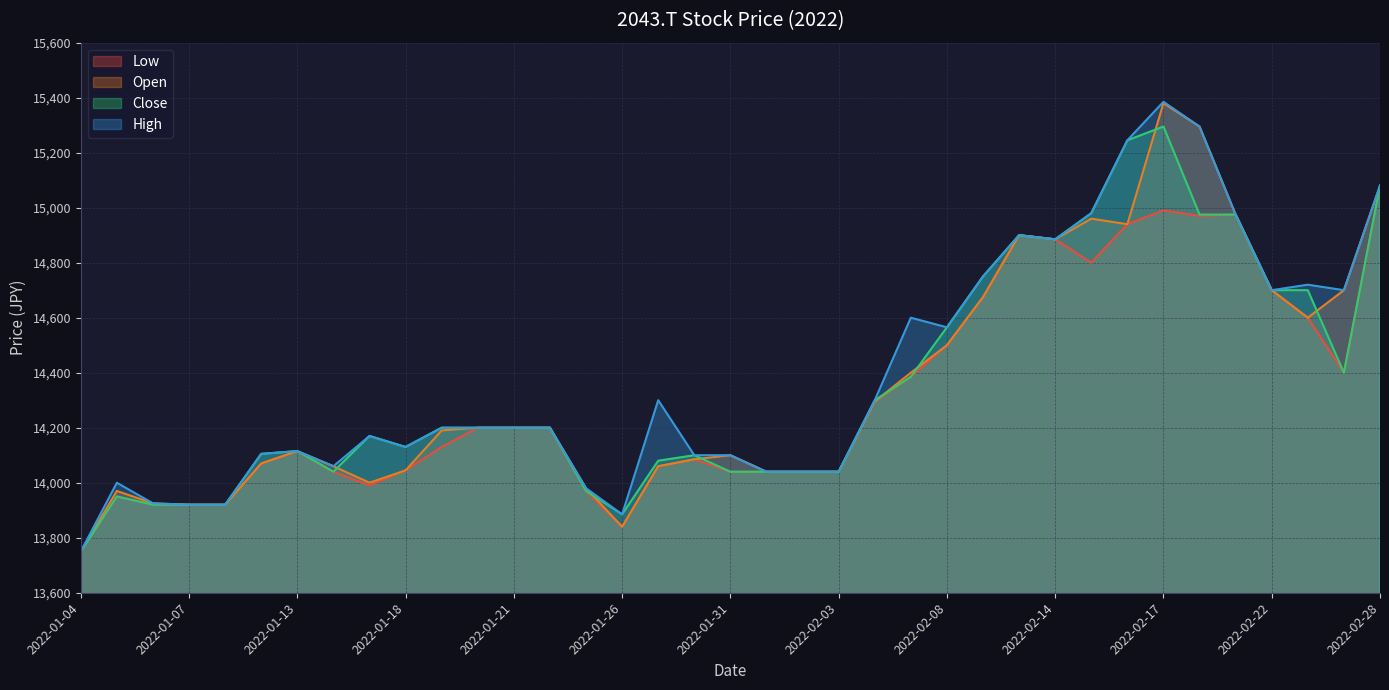

What is the label of the 4th point from the right?

2022-02-22